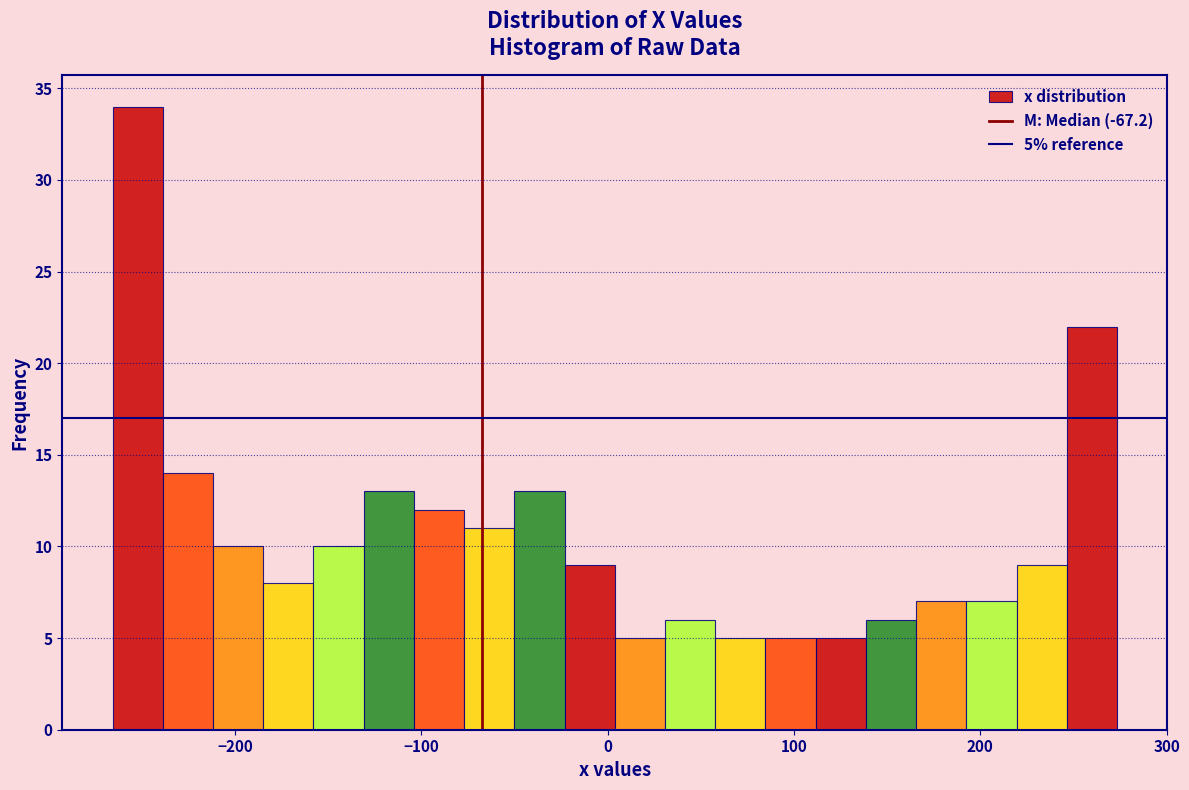

Around what value on the x-axis is the tallest bar? Give the approximate position of its centre, as read against the axis.

-250